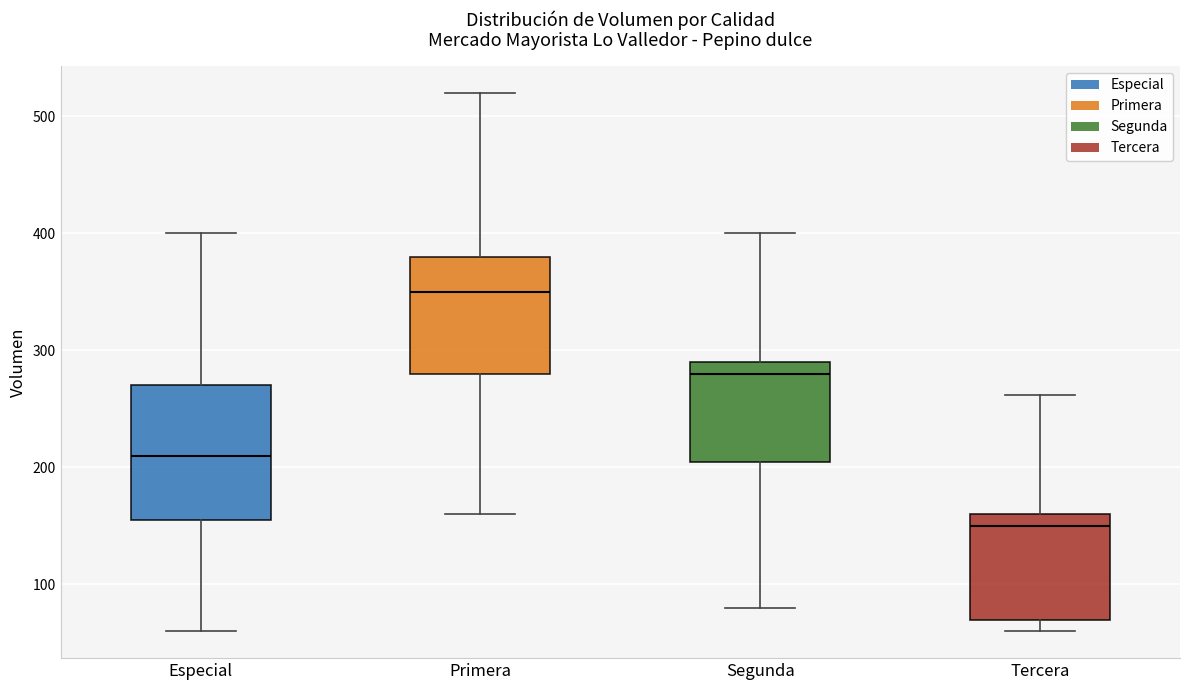

Reading left to right, transcribe this box plot: for each box, give where its median line is, the range the box spans, and where its two whiskers end, as read against the y-axis. The values are not printed on the chart, so give them approximately, as read against the axis.

Especial: median 210, box 160 to 270, whiskers 60 to 400
Primera: median 350, box 280 to 380, whiskers 160 to 520
Segunda: median 280, box 210 to 290, whiskers 80 to 400
Tercera: median 150, box 70 to 160, whiskers 60 to 260